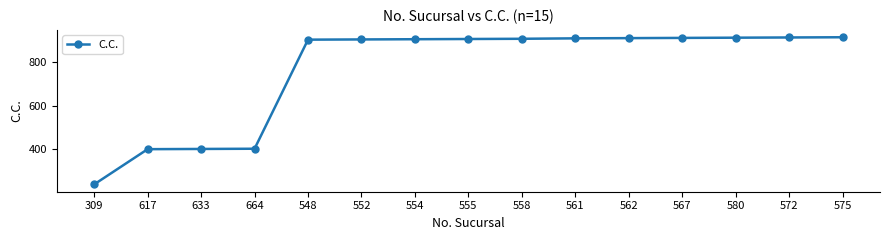

What is the maximum value shown in the chart?

913